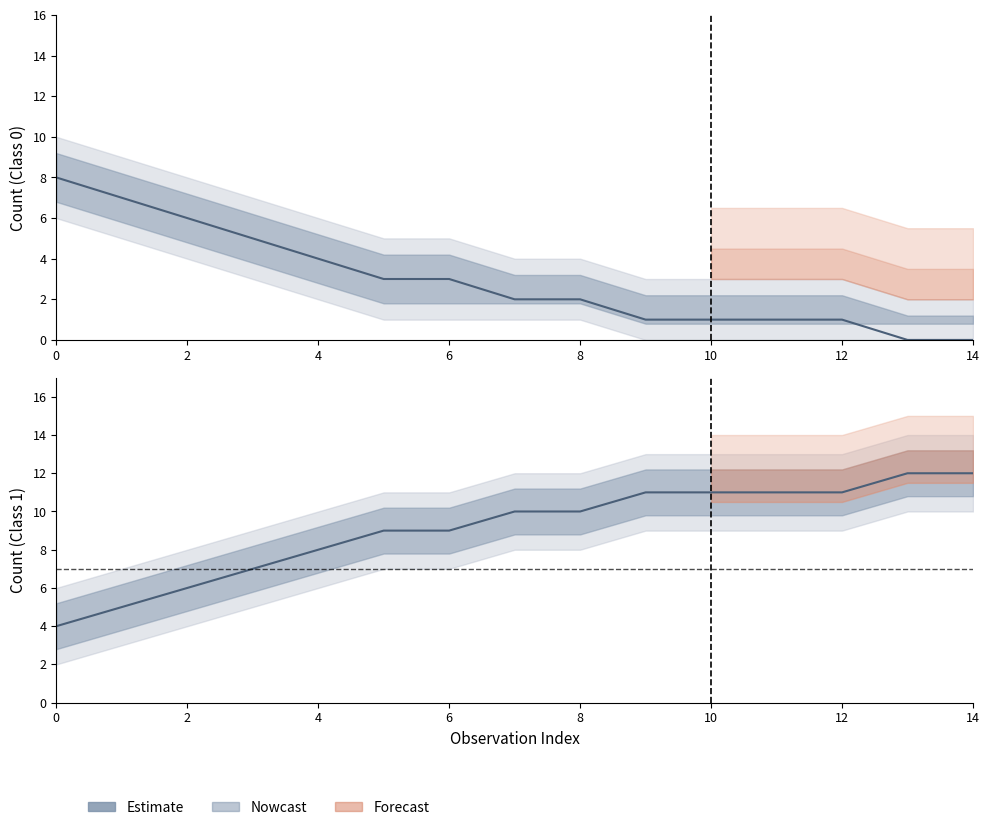

How many lines are shown in the chart?

1